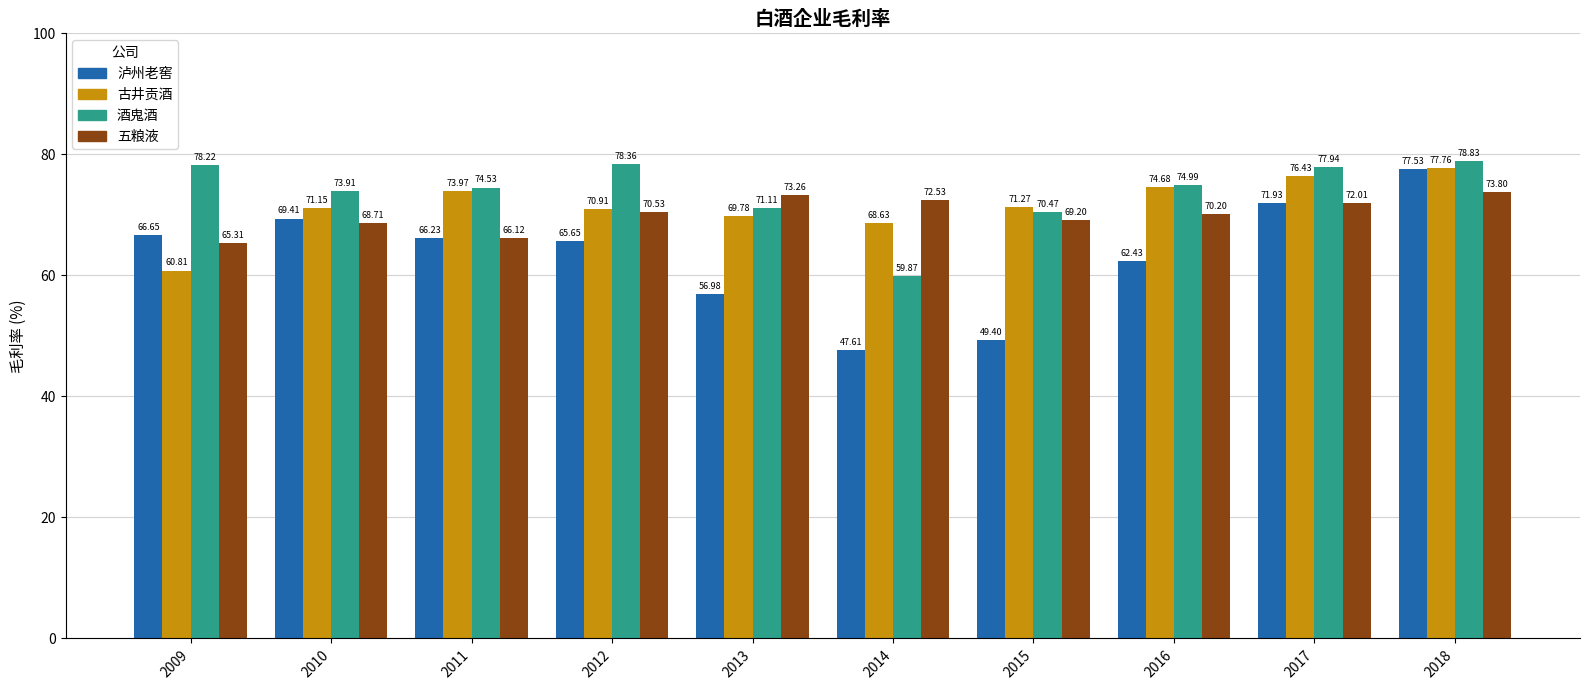

How many values in the 酒鬼酒 series are below 74?

4